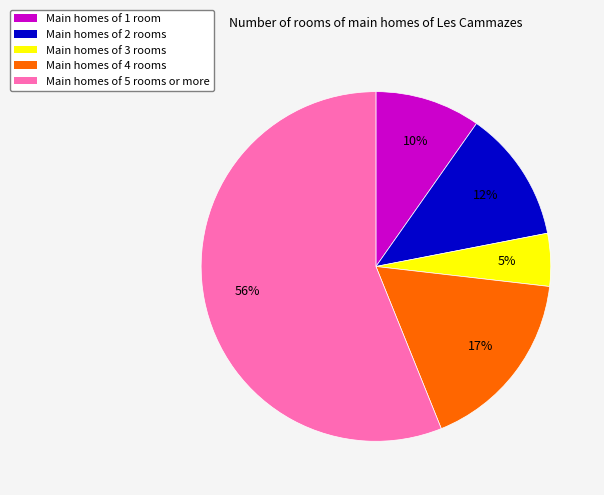

To the nearest percent, what is the difference between the largest and smallest slice percentages?

51%